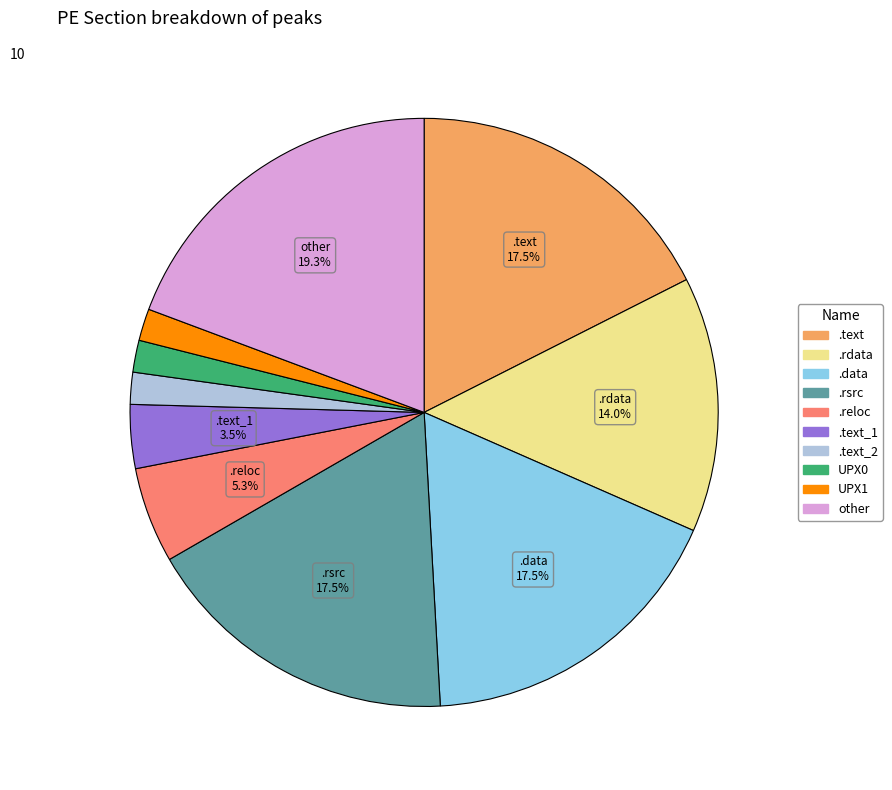

Is there any slice that represents more than half of the pie?

No